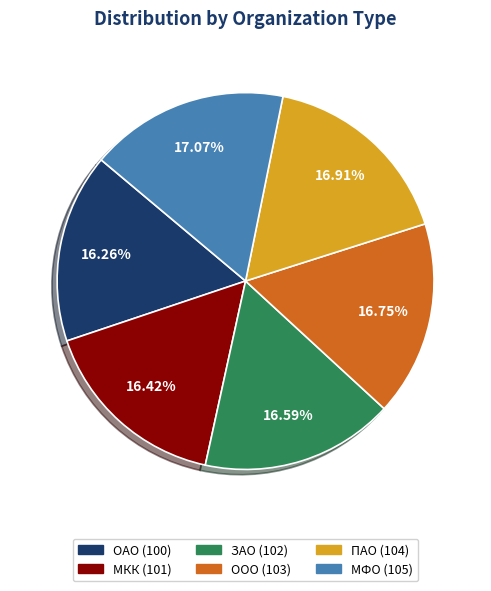

Is it true that ПАО is 17% of the pie?

True